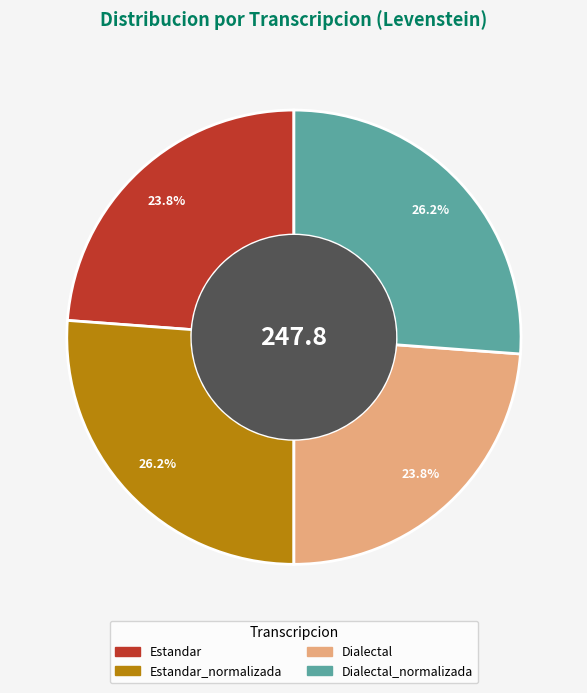

Does any single category account for the majority?

No